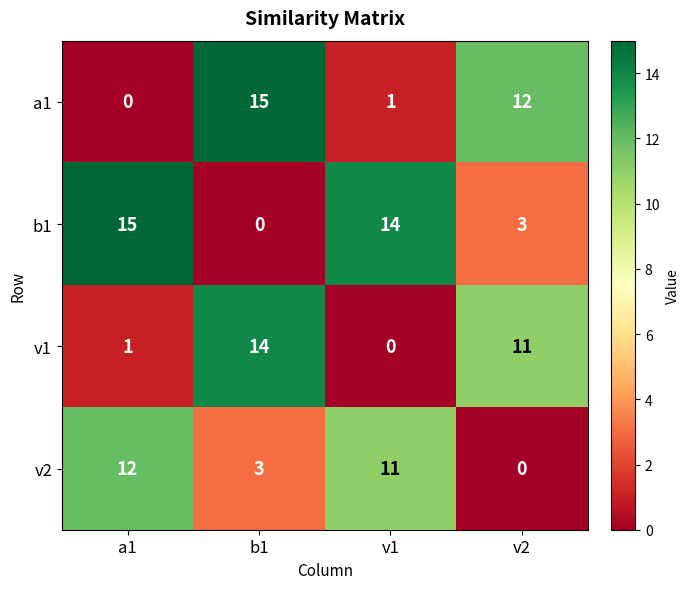

How many series are shown in this chart?

4